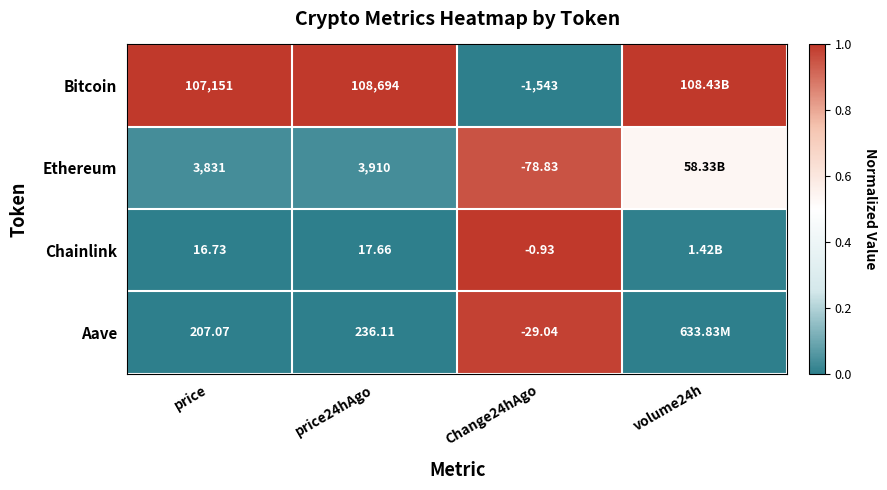

At price24hAgo, list the series in order from smallest to largest.

Chainlink, Aave, Ethereum, Bitcoin